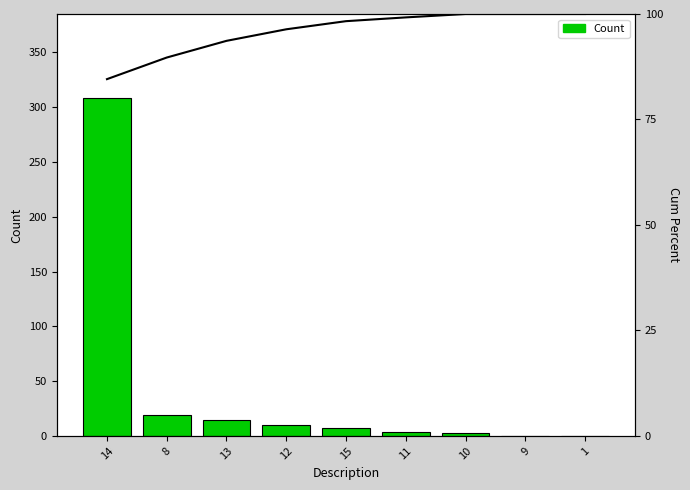

List the labels in order of Count value, largest first.

14, 8, 13, 12, 15, 11, 10, 9, 1